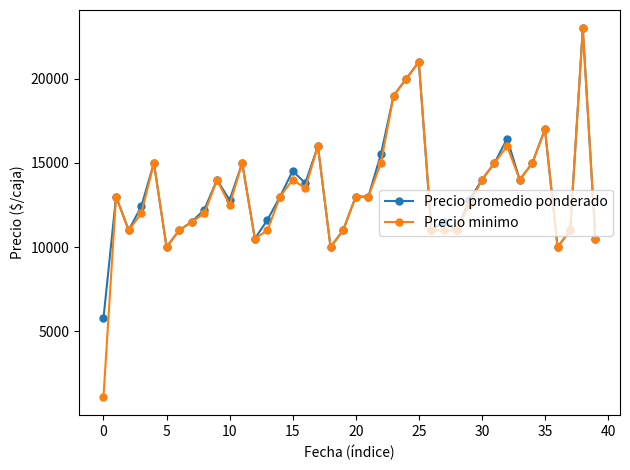

True or false: Precio promedio ponderado has more than 2 interior local peaks.

True